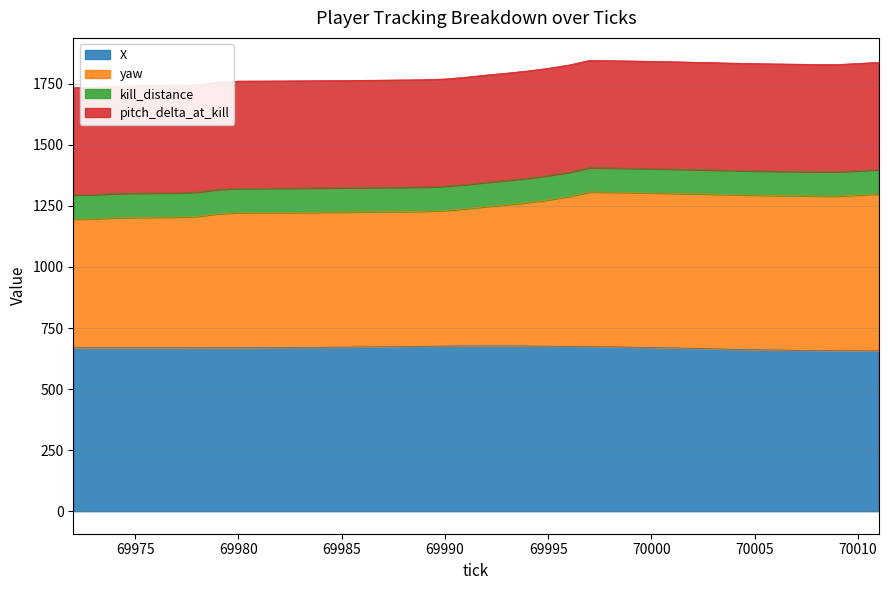

What are all the series names shown in the legend?

X, yaw, kill_distance, pitch_delta_at_kill